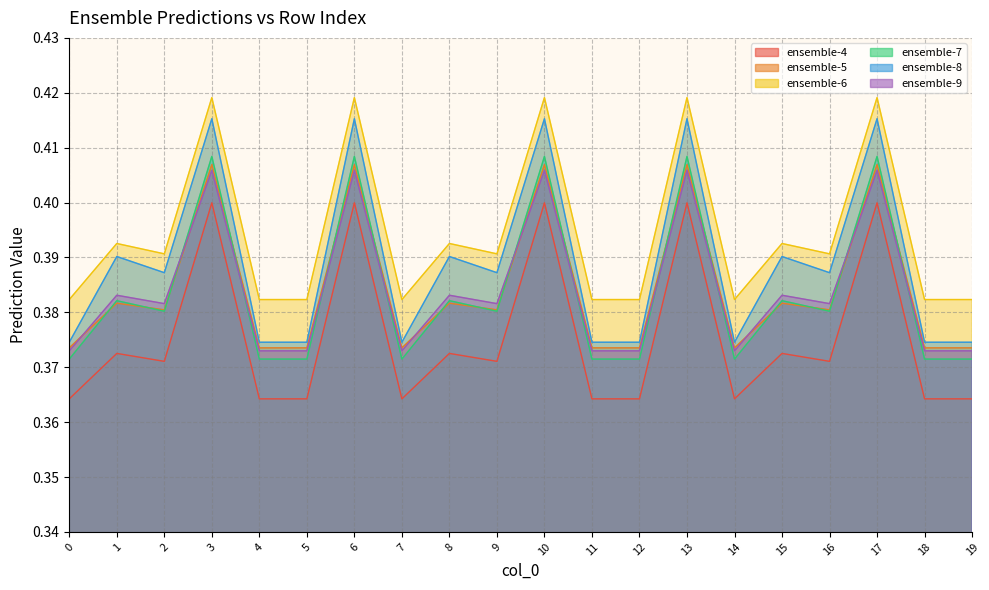

What are all the series names shown in the legend?

ensemble-4, ensemble-5, ensemble-6, ensemble-7, ensemble-8, ensemble-9